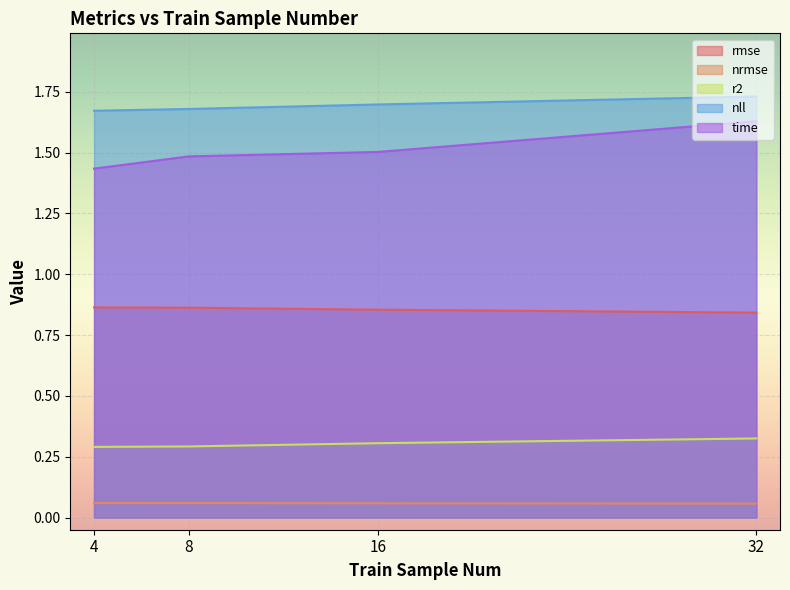

Which category has the highest value in the r2 series?

32